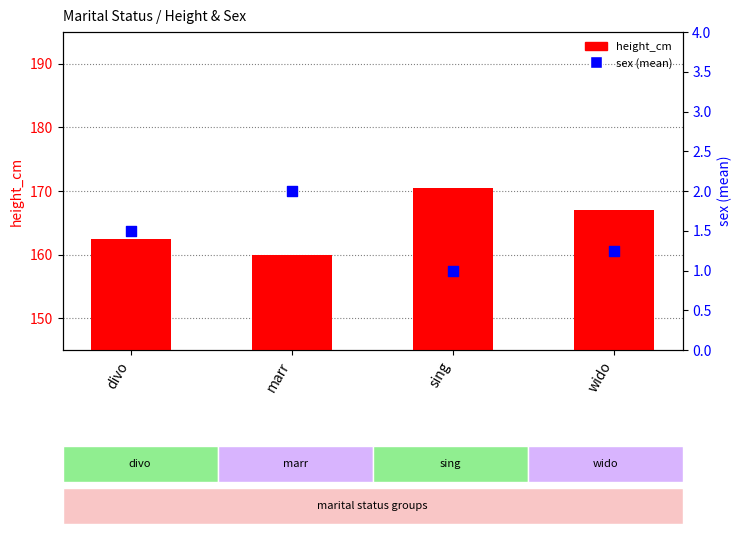

What are all the series names shown in the legend?

height_cm, sex (mean)